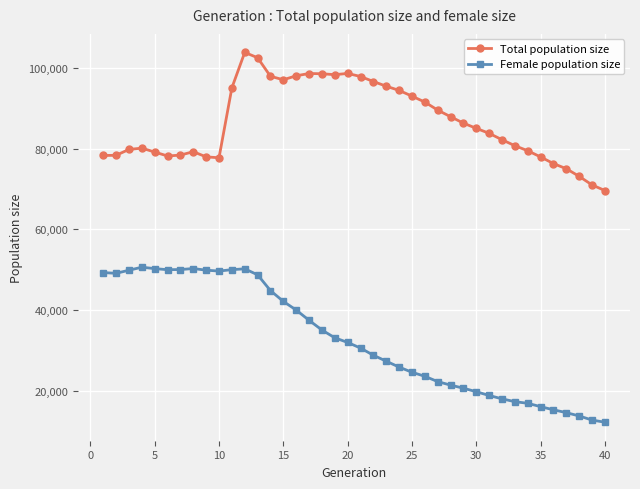

Which series has the largest range (max minus min)?

Female population size